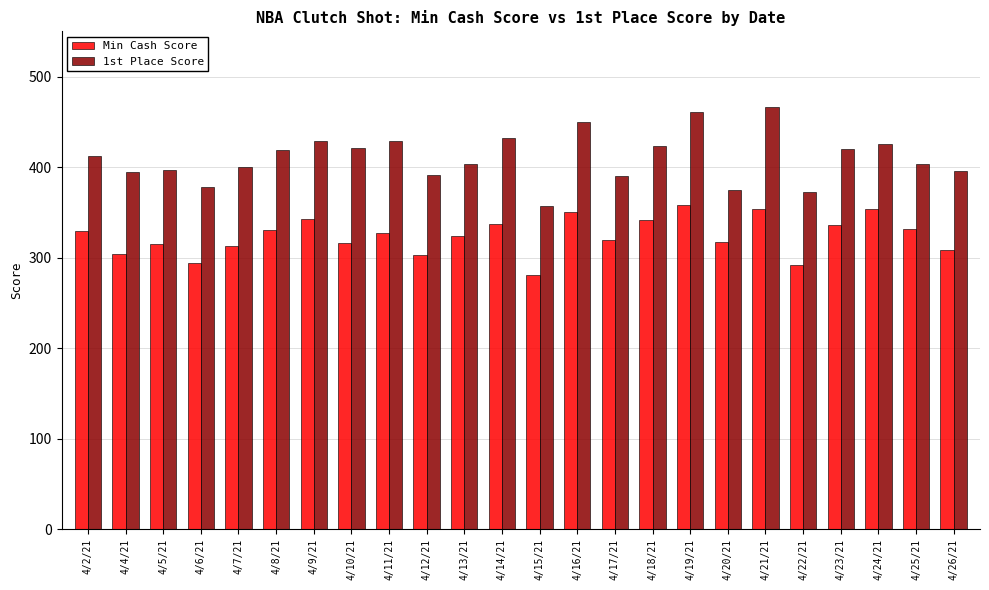

What is the approximate value of 1st Place Score at 4/9/21?

428.5